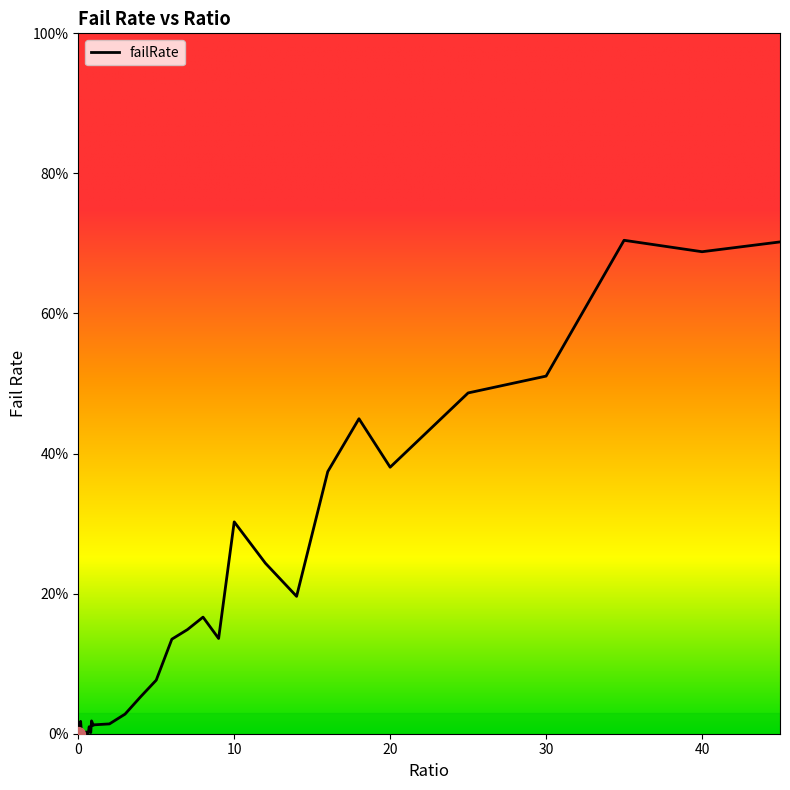

Which category has the highest value across all series?

35